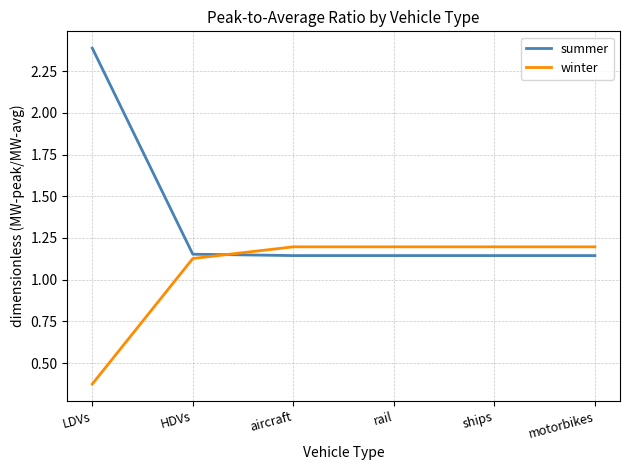

What position from the left is motorbikes?

6